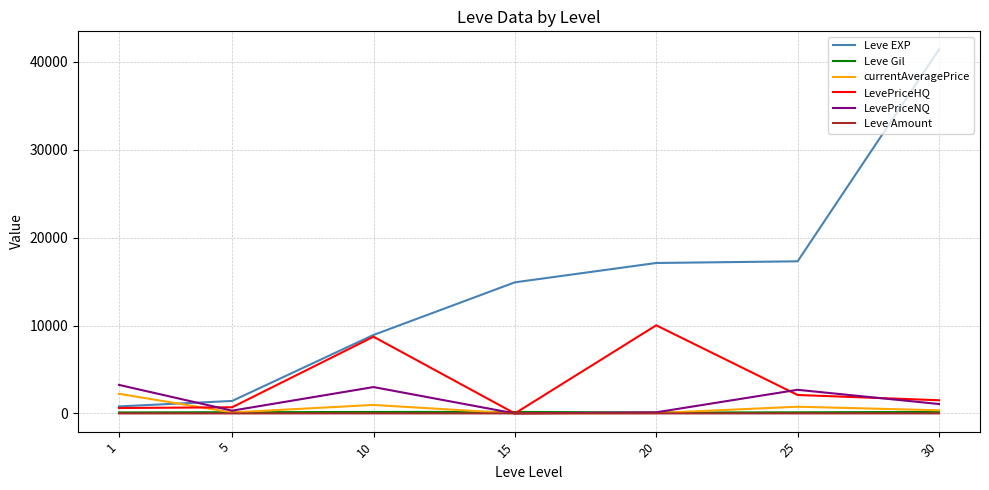

Which series changed the most between 5 and 10?

LevePriceHQ